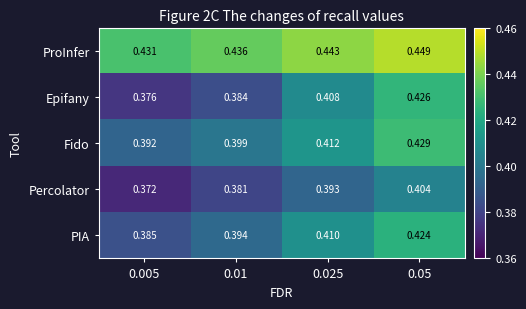

Which series has the widest spread of values?

Epifany